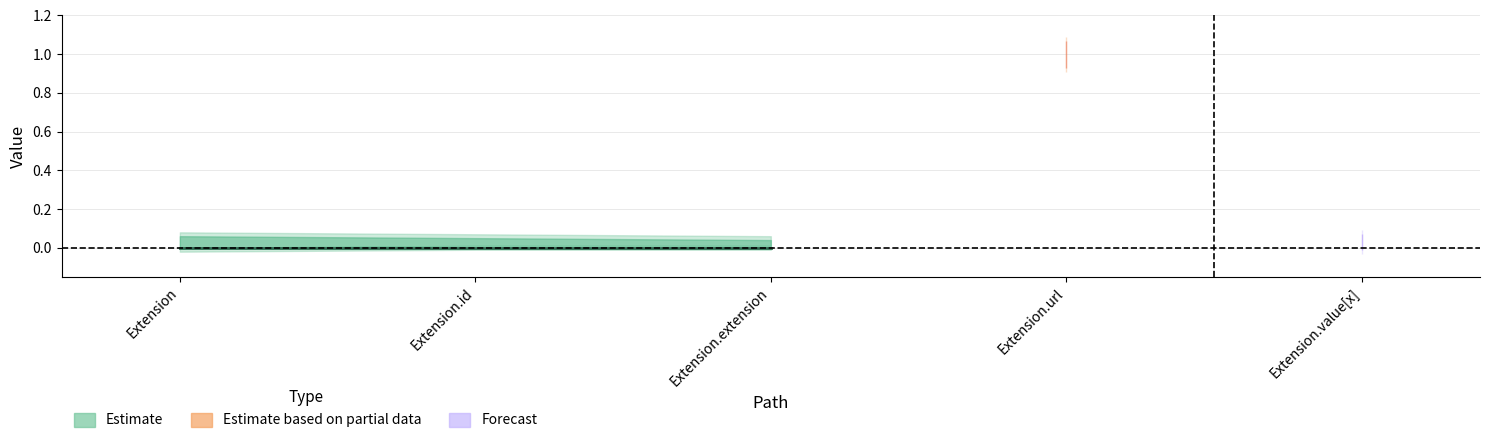

True or false: Min has a value of 0 at Extension.id.

True